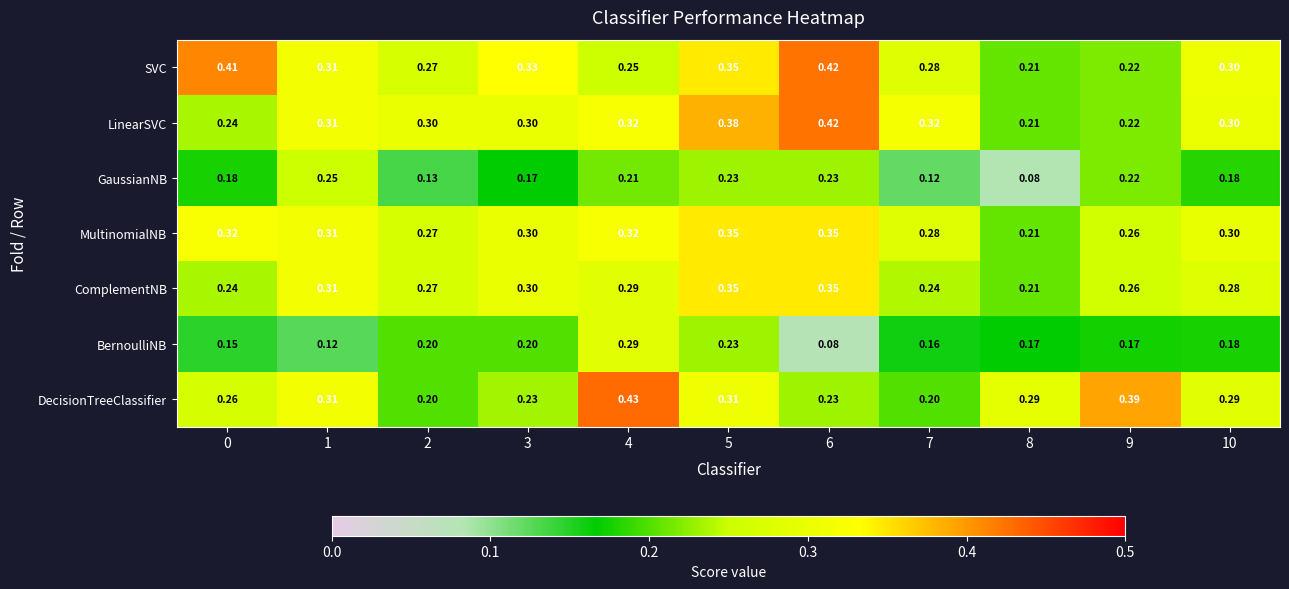

Is the value of BernoulliNB at 1 greater than the value of ComplementNB at 9?

No